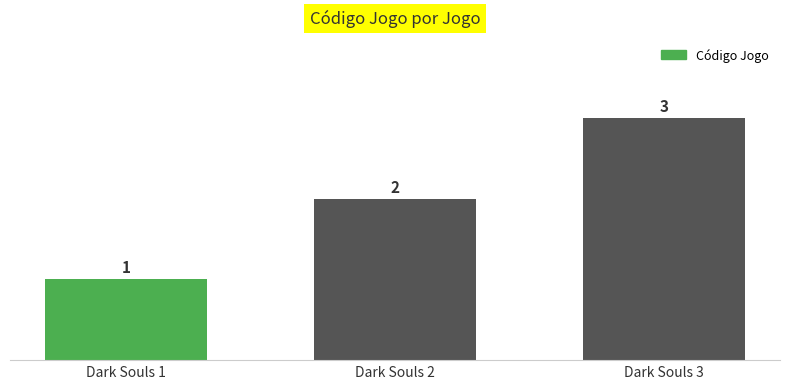

What is the change in value from Dark Souls 1 to Dark Souls 3?

+2